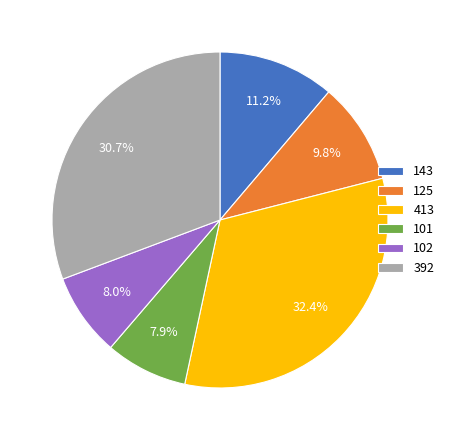

Count the number of slices in the pie.

6